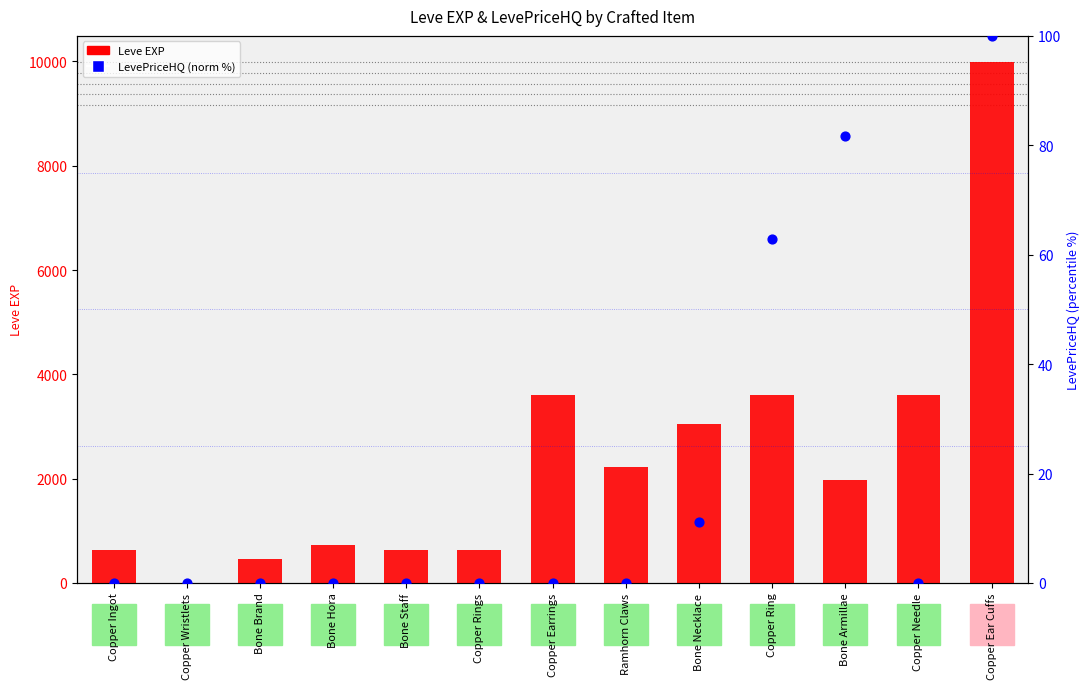

Which series reaches the maximum Y coordinate?

Leve EXP